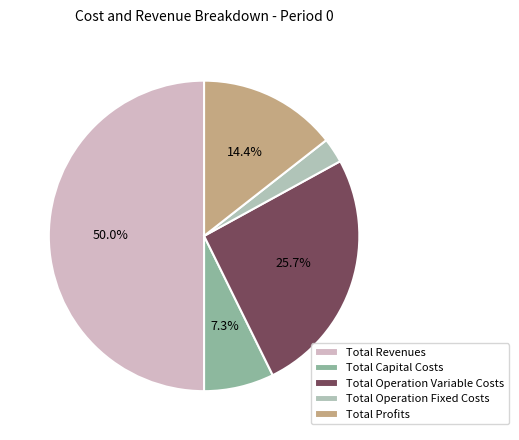

How much of the chart is everything except Total Capital Costs?

92.7%